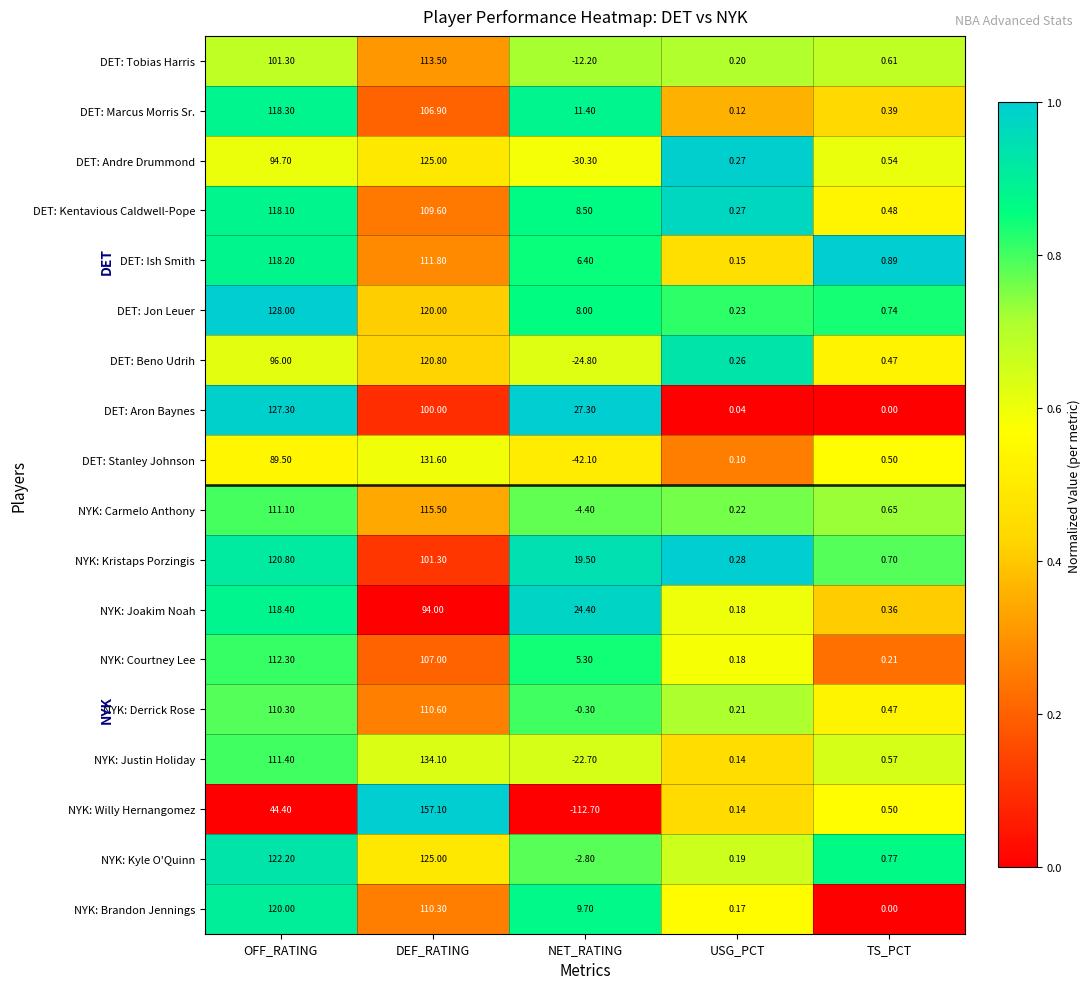

Which series has the largest range (max minus min)?

NYK: Willy Hernangomez